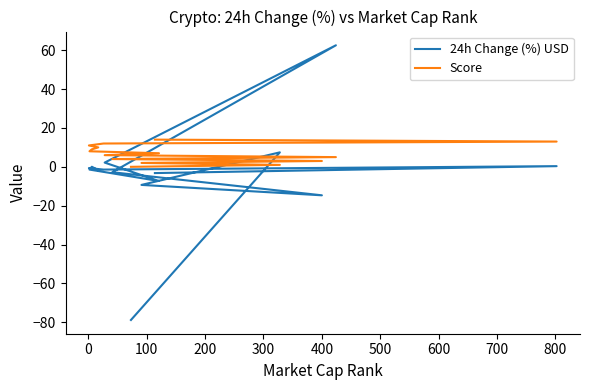

How many values in the Score series are below 7?

7